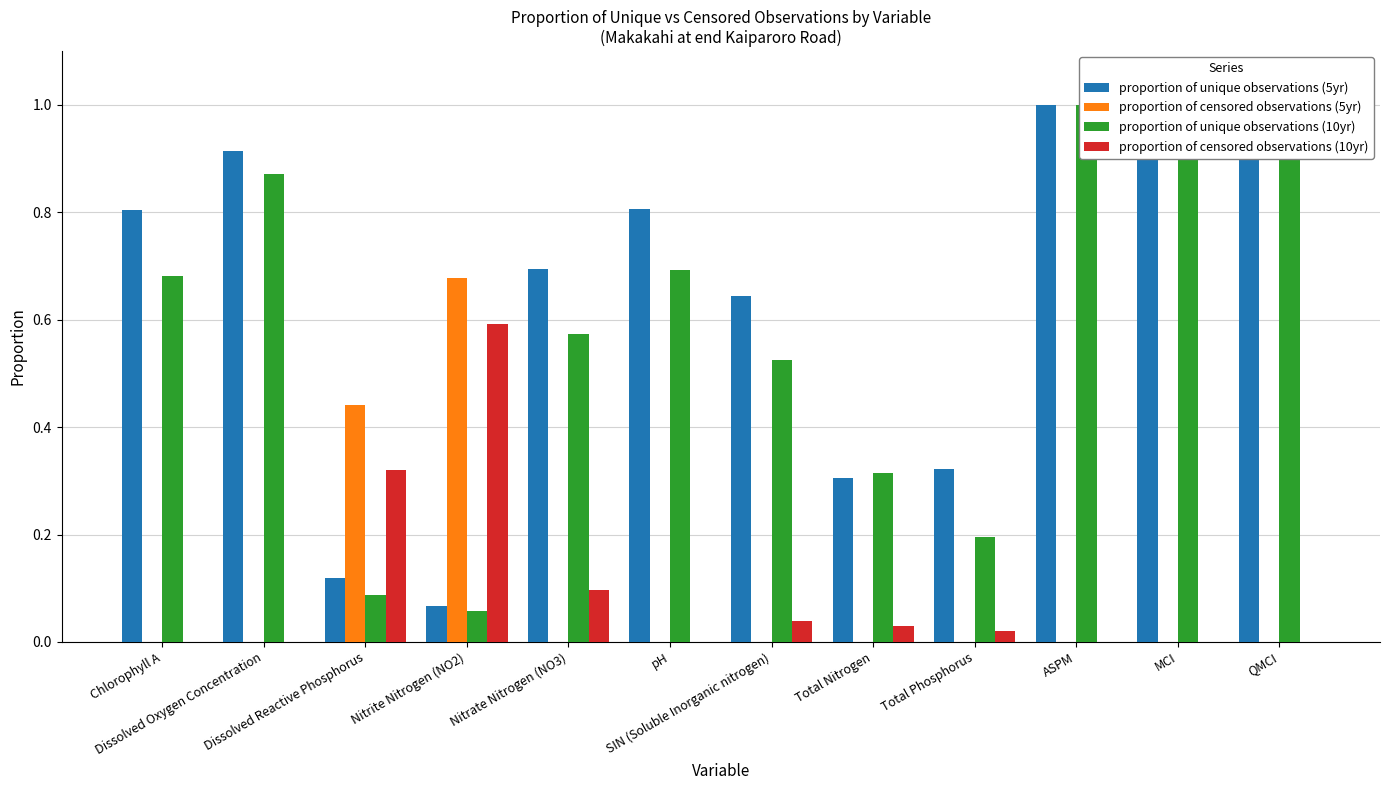

Are the bars grouped side by side (vs. stacked)?

Yes